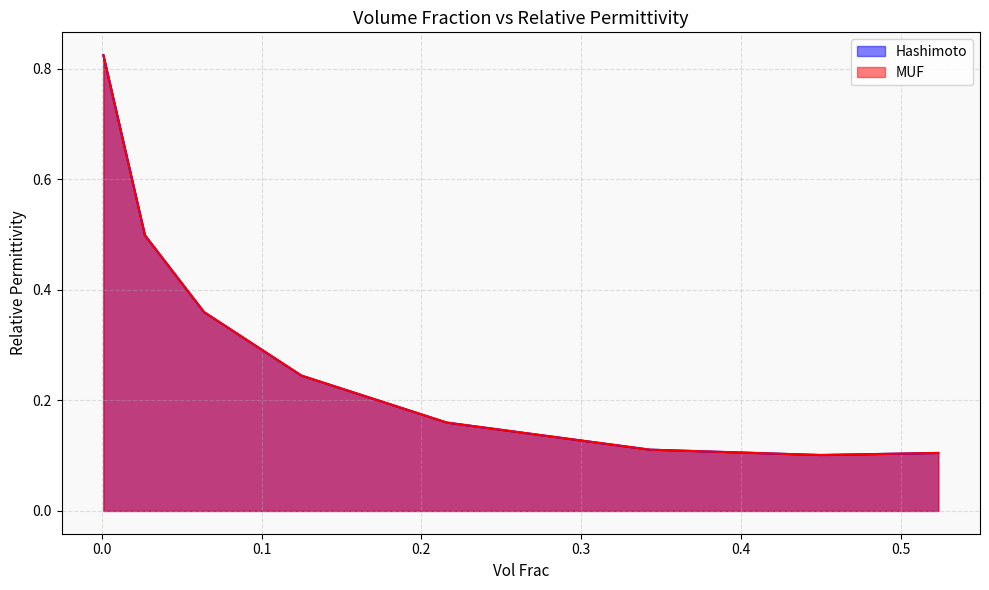

Reading left to right, what are all the values shown in this chart?

Hashimoto: 0.001=0.8	0.027=0.5	0.064=0.4	0.125=0.2	0.216=0.2	0.343=0.1	0.45=0.1	0.5236=0.1
MUF: 0.001=0.8	0.027=0.5	0.064=0.4	0.125=0.2	0.216=0.2	0.343=0.1	0.45=0.1	0.5236=0.1